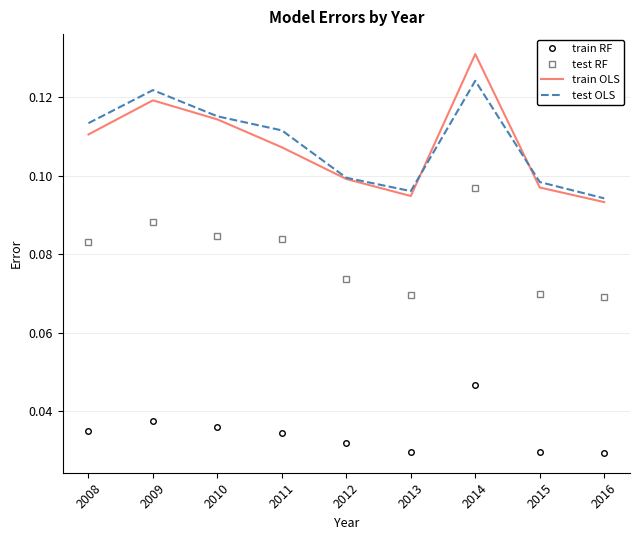

True or false: test RF has a value of 0.1 at 2012.

True